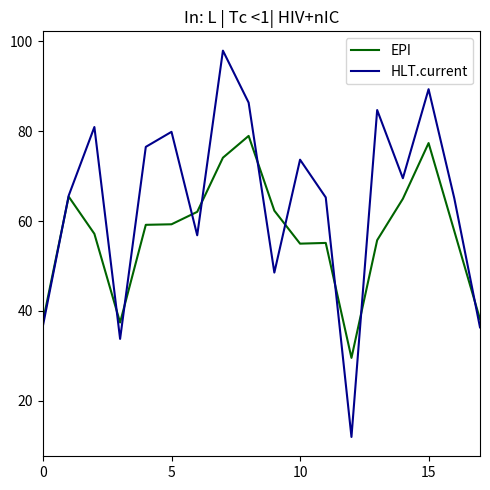

How many distinct data groups are displayed?

2